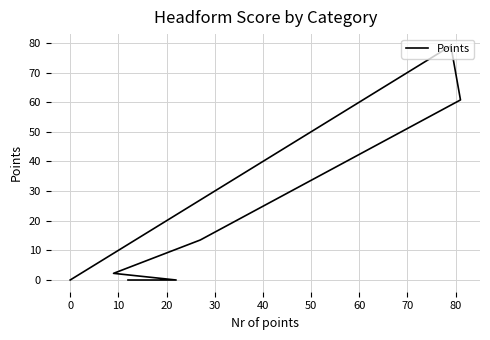

What is the label of the 3rd point from the left?

10